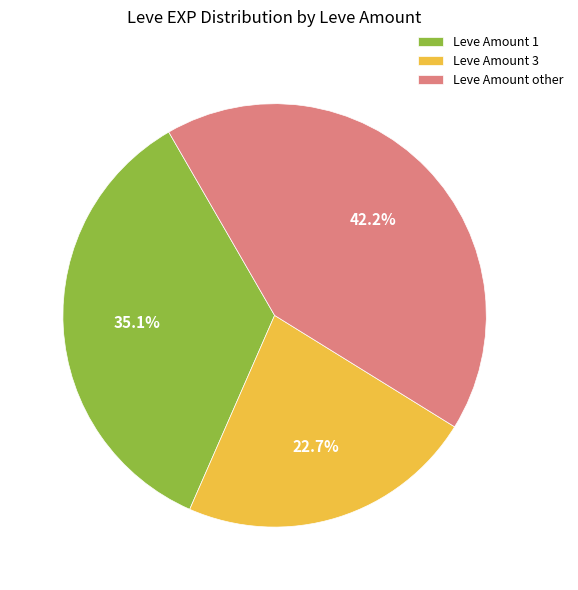

Approximately how many times larger is the value at Leve Amount other compared to Leve Amount 3?

1.9